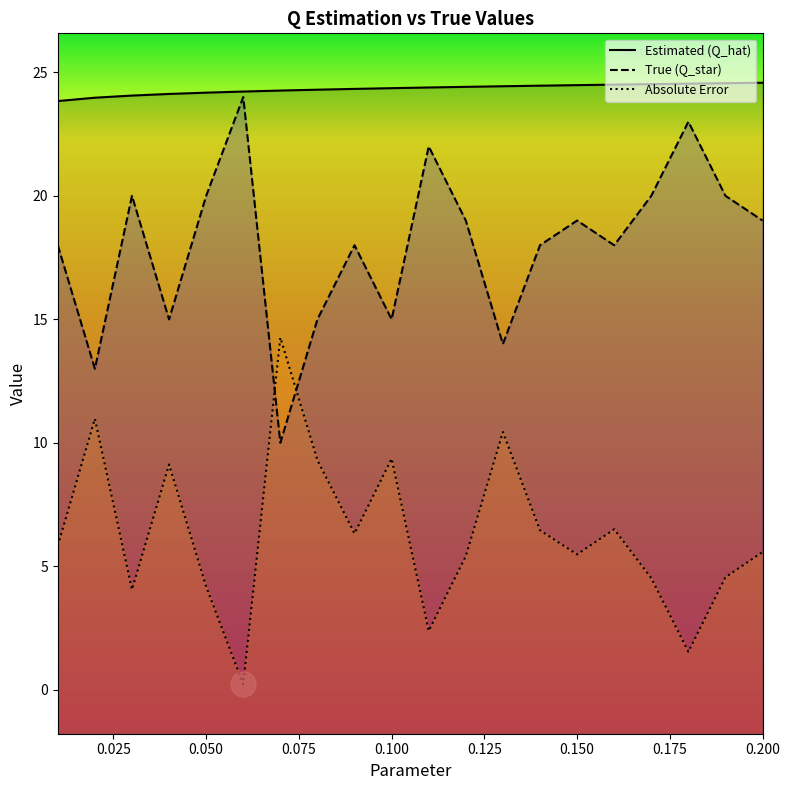

What is the difference between the second highest and second lowest values in the True (Q_star) series?

10.0